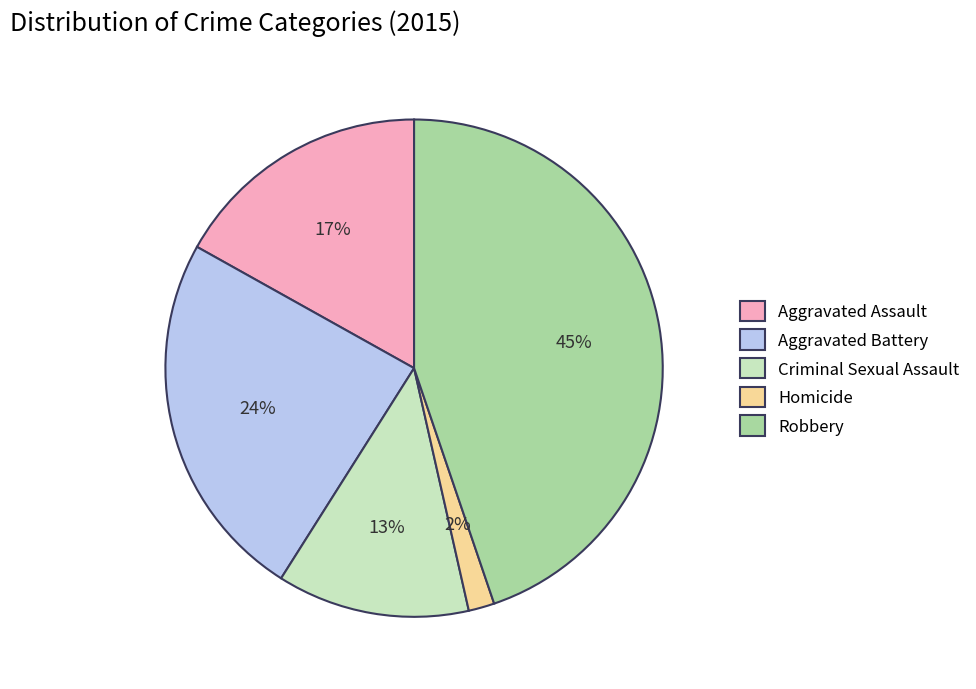

True or false: Robbery accounts for 59% of the total.

False